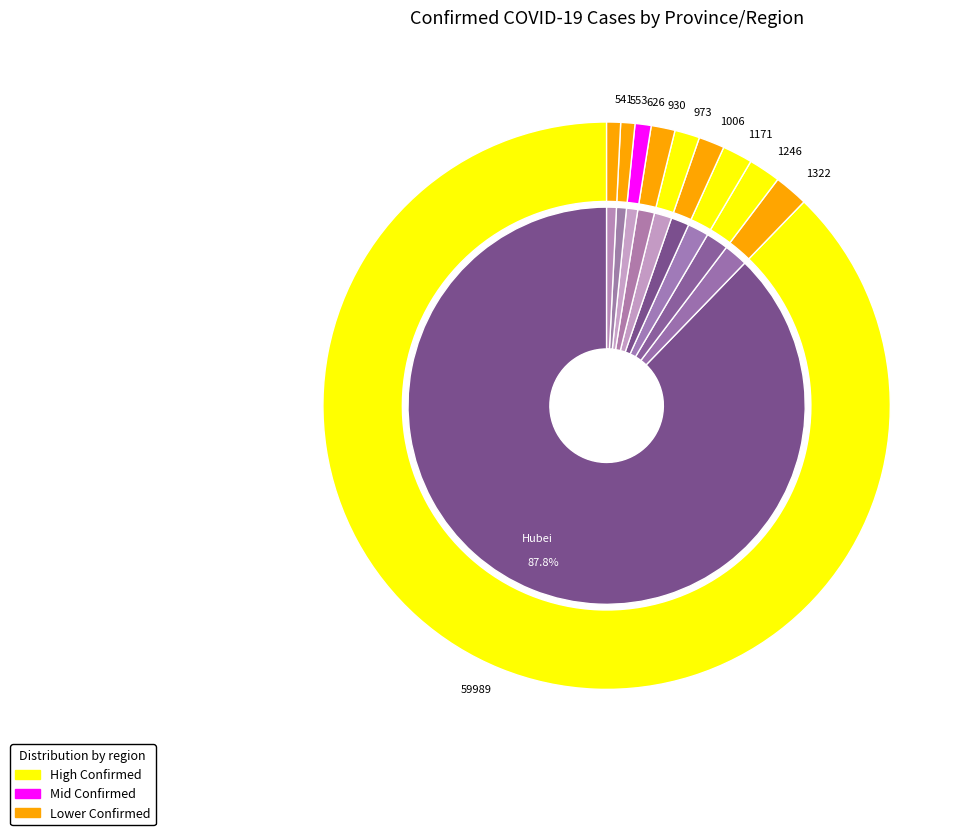

To the nearest percent, what is the average slice percentage?

10%